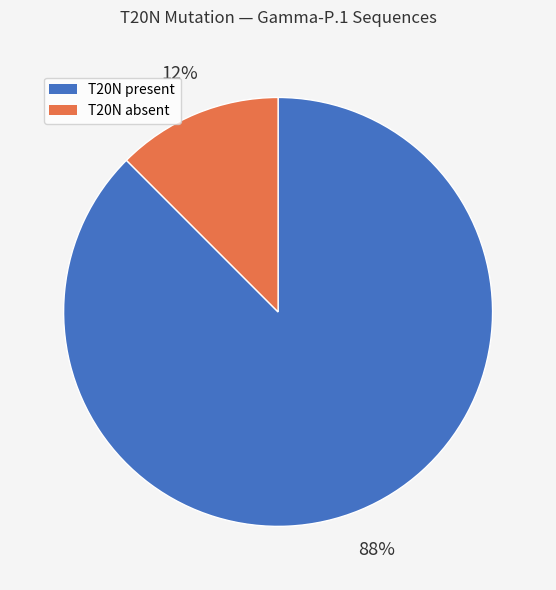

Is there a majority slice in this chart?

Yes